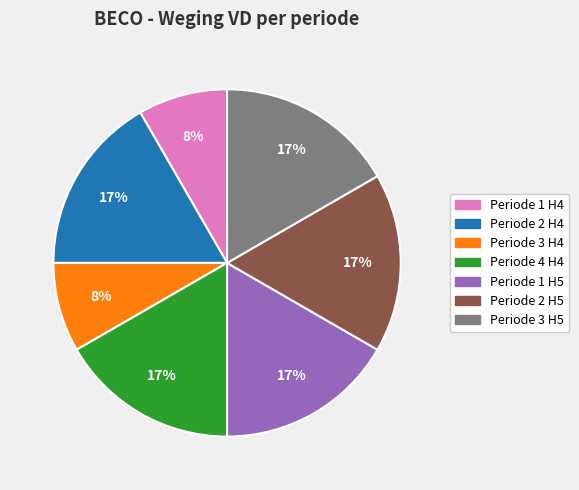

Between Periode 4 H4 and Periode 3 H4, which is larger?

Periode 4 H4